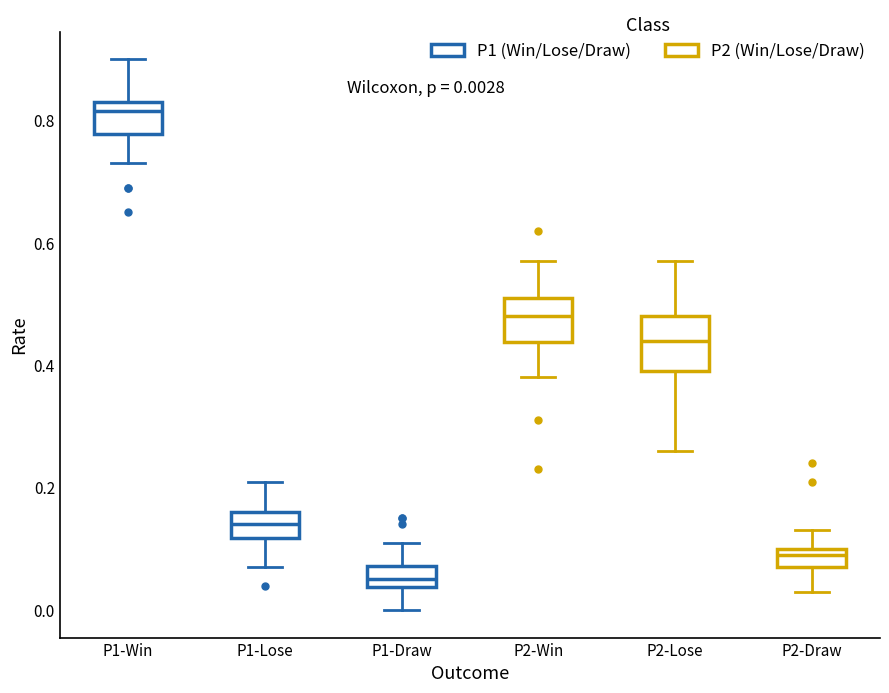

Which box's median line is the lowest?

P1-Draw